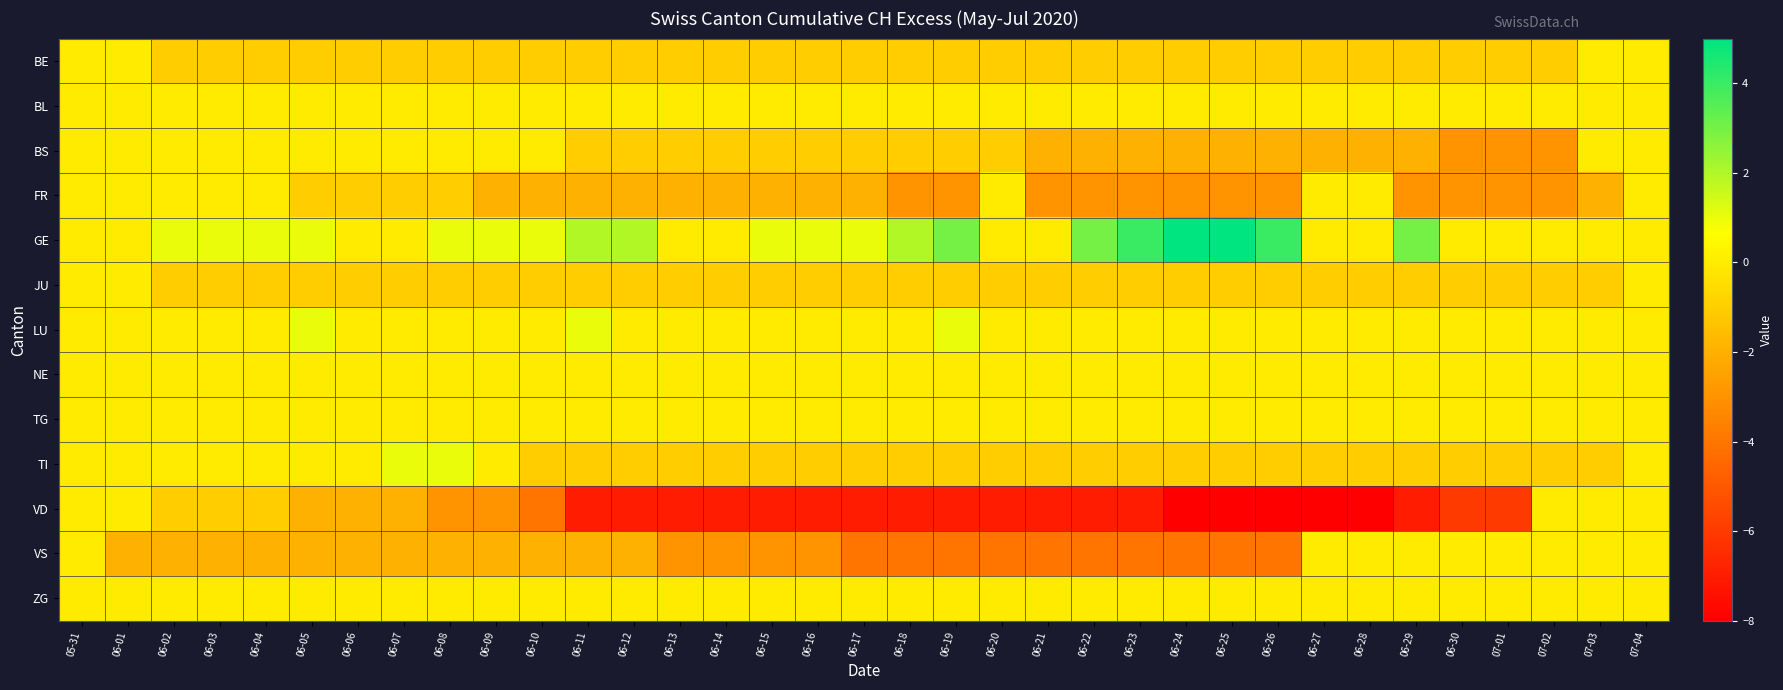

Reading left to right, transcribe all the data shown in this chart.

BE: 05-31=0	06-01=0	06-02=-1	06-03=-1	06-04=-1	06-05=-1	06-06=-1	06-07=-1	06-08=-1	06-09=-1	06-10=-1	06-11=-1	06-12=-1	06-13=-1	06-14=-1	06-15=-1	06-16=-1	06-17=-1	06-18=-1	06-19=-1	06-20=-1	06-21=-1	06-22=-1	06-23=-1	06-24=-1	06-25=-1	06-26=-1	06-27=-1	06-28=-1	06-29=-1	06-30=-1	07-01=-1	07-02=-1	07-03=0	07-04=0
BL: 05-31=0	06-01=0	06-02=0	06-03=0	06-04=0	06-05=0	06-06=0	06-07=0	06-08=0	06-09=0	06-10=0	06-11=0	06-12=0	06-13=0	06-14=0	06-15=0	06-16=0	06-17=0	06-18=0	06-19=0	06-20=0	06-21=0	06-22=0	06-23=0	06-24=0	06-25=0	06-26=0	06-27=0	06-28=0	06-29=0	06-30=0	07-01=0	07-02=0	07-03=0	07-04=0
BS: 05-31=0	06-01=0	06-02=0	06-03=0	06-04=0	06-05=0	06-06=0	06-07=0	06-08=0	06-09=0	06-10=0	06-11=-1	06-12=-1	06-13=-1	06-14=-1	06-15=-1	06-16=-1	06-17=-1	06-18=-1	06-19=-1	06-20=-1	06-21=-2	06-22=-2	06-23=-2	06-24=-2	06-25=-2	06-26=-2	06-27=-2	06-28=-2	06-29=-2	06-30=-3	07-01=-3	07-02=-3	07-03=0	07-04=0
FR: 05-31=0	06-01=0	06-02=0	06-03=0	06-04=0	06-05=-1	06-06=-1	06-07=-1	06-08=-1	06-09=-2	06-10=-2	06-11=-2	06-12=-2	06-13=-2	06-14=-2	06-15=-2	06-16=-2	06-17=-2	06-18=-3	06-19=-3	06-20=0	06-21=-3	06-22=-3	06-23=-3	06-24=-3	06-25=-3	06-26=-3	06-27=0	06-28=0	06-29=-3	06-30=-3	07-01=-3	07-02=-3	07-03=-2	07-04=0
GE: 05-31=0	06-01=0	06-02=1	06-03=1	06-04=1	06-05=1	06-06=0	06-07=0	06-08=1	06-09=1	06-10=1	06-11=2	06-12=2	06-13=0	06-14=0	06-15=1	06-16=1	06-17=1	06-18=2	06-19=3	06-20=0	06-21=0	06-22=3	06-23=4	06-24=5	06-25=5	06-26=4	06-27=0	06-28=0	06-29=3	06-30=0	07-01=0	07-02=0	07-03=0	07-04=0
JU: 05-31=0	06-01=0	06-02=-1	06-03=-1	06-04=-1	06-05=-1	06-06=-1	06-07=-1	06-08=-1	06-09=-1	06-10=-1	06-11=-1	06-12=-1	06-13=-1	06-14=-1	06-15=-1	06-16=-1	06-17=-1	06-18=-1	06-19=-1	06-20=-1	06-21=-1	06-22=-1	06-23=-1	06-24=-1	06-25=-1	06-26=-1	06-27=-1	06-28=-1	06-29=-1	06-30=-1	07-01=-1	07-02=-1	07-03=-1	07-04=0
LU: 05-31=0	06-01=0	06-02=0	06-03=0	06-04=0	06-05=1	06-06=0	06-07=0	06-08=0	06-09=0	06-10=0	06-11=1	06-12=0	06-13=0	06-14=0	06-15=0	06-16=0	06-17=0	06-18=0	06-19=1	06-20=0	06-21=0	06-22=0	06-23=0	06-24=0	06-25=0	06-26=0	06-27=0	06-28=0	06-29=0	06-30=0	07-01=0	07-02=0	07-03=0	07-04=0
NE: 05-31=0	06-01=0	06-02=0	06-03=0	06-04=0	06-05=0	06-06=0	06-07=0	06-08=0	06-09=0	06-10=0	06-11=0	06-12=0	06-13=0	06-14=0	06-15=0	06-16=0	06-17=0	06-18=0	06-19=0	06-20=0	06-21=0	06-22=0	06-23=0	06-24=0	06-25=0	06-26=0	06-27=0	06-28=0	06-29=0	06-30=0	07-01=0	07-02=0	07-03=0	07-04=0
TG: 05-31=0	06-01=0	06-02=0	06-03=0	06-04=0	06-05=0	06-06=0	06-07=0	06-08=0	06-09=0	06-10=0	06-11=0	06-12=0	06-13=0	06-14=0	06-15=0	06-16=0	06-17=0	06-18=0	06-19=0	06-20=0	06-21=0	06-22=0	06-23=0	06-24=0	06-25=0	06-26=0	06-27=0	06-28=0	06-29=0	06-30=0	07-01=0	07-02=0	07-03=0	07-04=0
TI: 05-31=0	06-01=0	06-02=0	06-03=0	06-04=0	06-05=0	06-06=0	06-07=1	06-08=1	06-09=0	06-10=-1	06-11=-1	06-12=-1	06-13=-1	06-14=-1	06-15=-1	06-16=-1	06-17=-1	06-18=-1	06-19=-1	06-20=-1	06-21=-1	06-22=-1	06-23=-1	06-24=-1	06-25=-1	06-26=-1	06-27=-1	06-28=-1	06-29=-1	06-30=-1	07-01=-1	07-02=-1	07-03=-1	07-04=0
VD: 05-31=0	06-01=0	06-02=-1	06-03=-1	06-04=-1	06-05=-2	06-06=-2	06-07=-2	06-08=-3	06-09=-3	06-10=-4	06-11=-7	06-12=-7	06-13=-7	06-14=-7	06-15=-7	06-16=-7	06-17=-7	06-18=-7	06-19=-7	06-20=-7	06-21=-7	06-22=-7	06-23=-7	06-24=-8	06-25=-8	06-26=-8	06-27=-8	06-28=-8	06-29=-7	06-30=-6	07-01=-6	07-02=0	07-03=0	07-04=0
VS: 05-31=0	06-01=-2	06-02=-2	06-03=-2	06-04=-2	06-05=-2	06-06=-2	06-07=-2	06-08=-2	06-09=-2	06-10=-2	06-11=-2	06-12=-2	06-13=-3	06-14=-3	06-15=-3	06-16=-3	06-17=-4	06-18=-4	06-19=-4	06-20=-4	06-21=-4	06-22=-4	06-23=-4	06-24=-4	06-25=-4	06-26=-4	06-27=0	06-28=0	06-29=0	06-30=0	07-01=0	07-02=0	07-03=0	07-04=0
ZG: 05-31=0	06-01=0	06-02=0	06-03=0	06-04=0	06-05=0	06-06=0	06-07=0	06-08=0	06-09=0	06-10=0	06-11=0	06-12=0	06-13=0	06-14=0	06-15=0	06-16=0	06-17=0	06-18=0	06-19=0	06-20=0	06-21=0	06-22=0	06-23=0	06-24=0	06-25=0	06-26=0	06-27=0	06-28=0	06-29=0	06-30=0	07-01=0	07-02=0	07-03=0	07-04=0